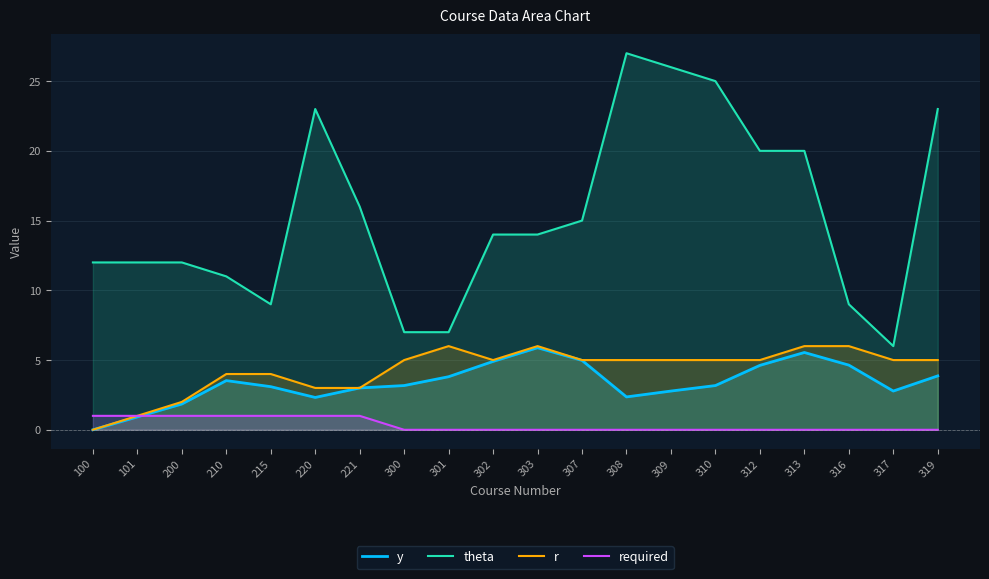

How many interior local peaks does the theta series have?

2